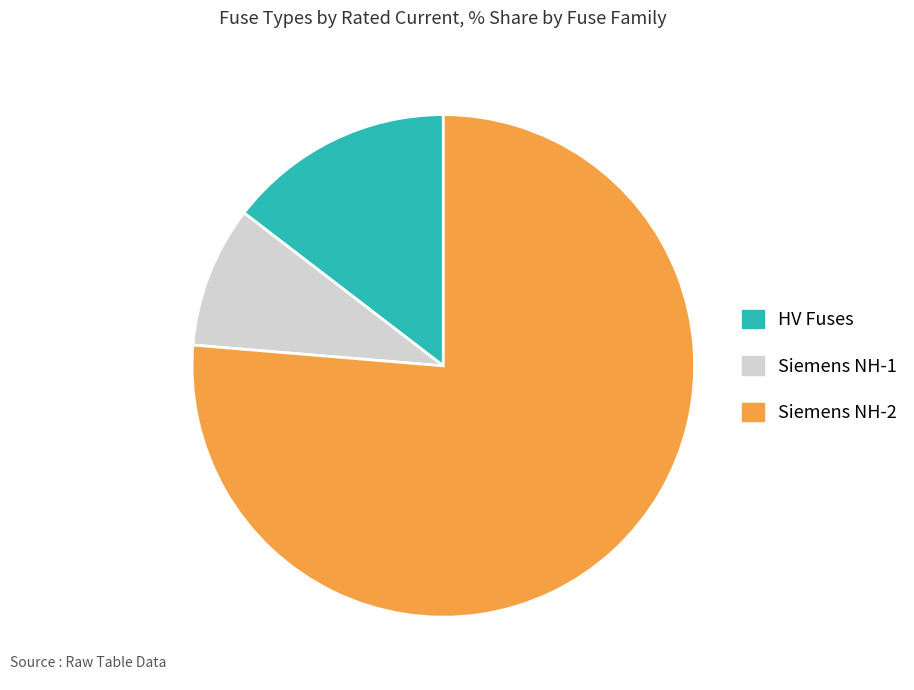

Does any single category account for the majority?

Yes